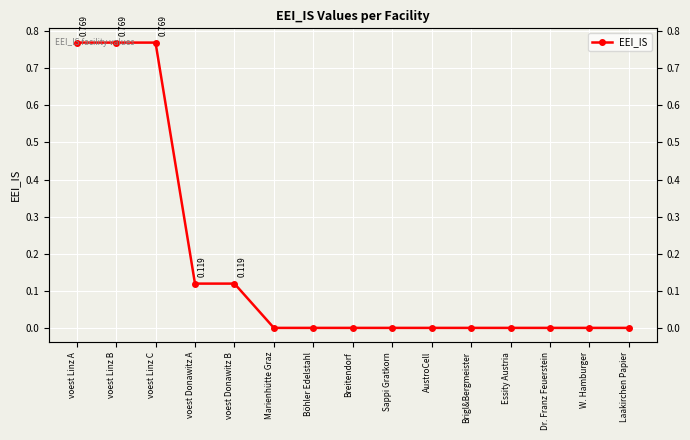

How many values are above zero?

5